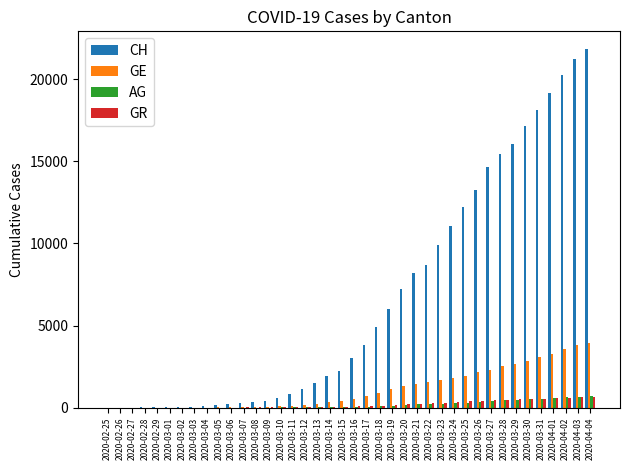

What is the sum of all GR values?

8233